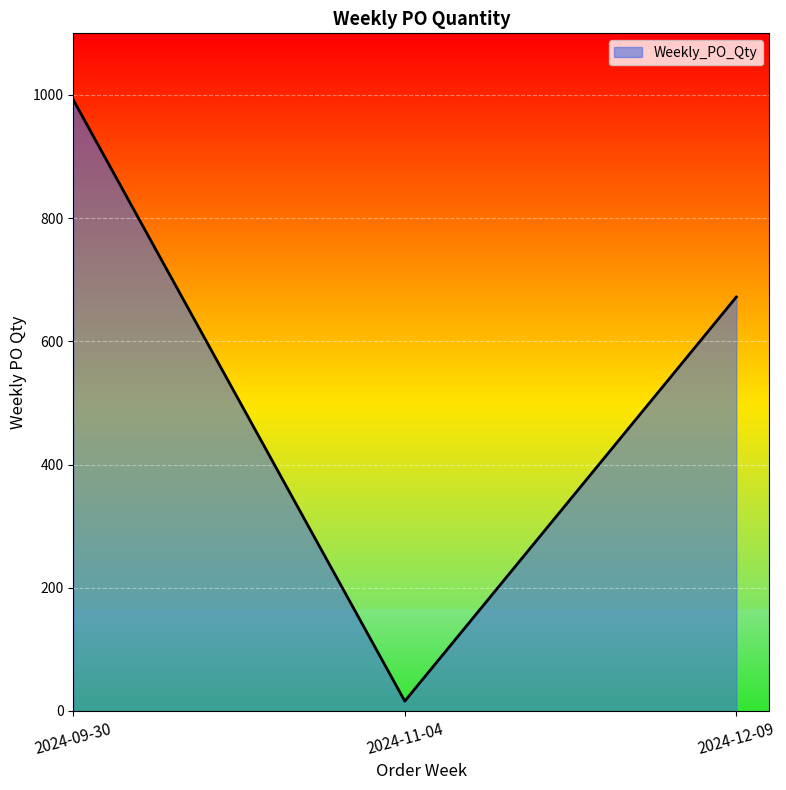

Which label corresponds to the smallest value in the chart?

2024-11-04